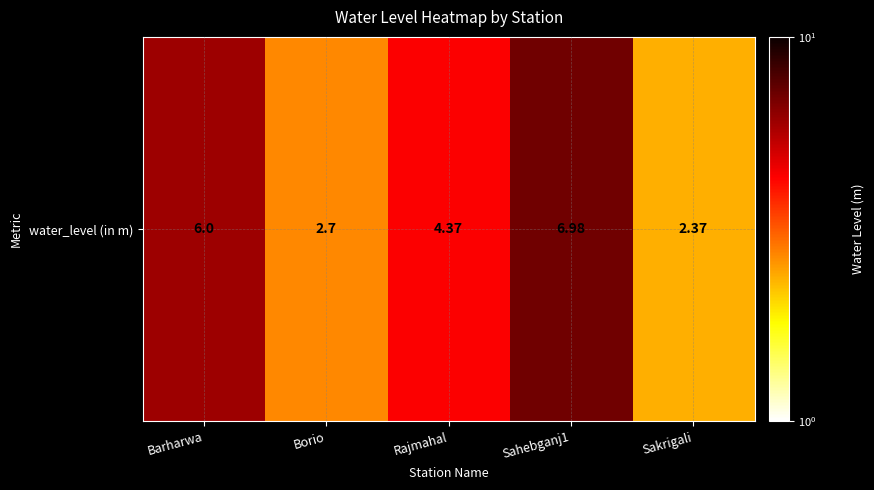

How many values exceed 4?

3